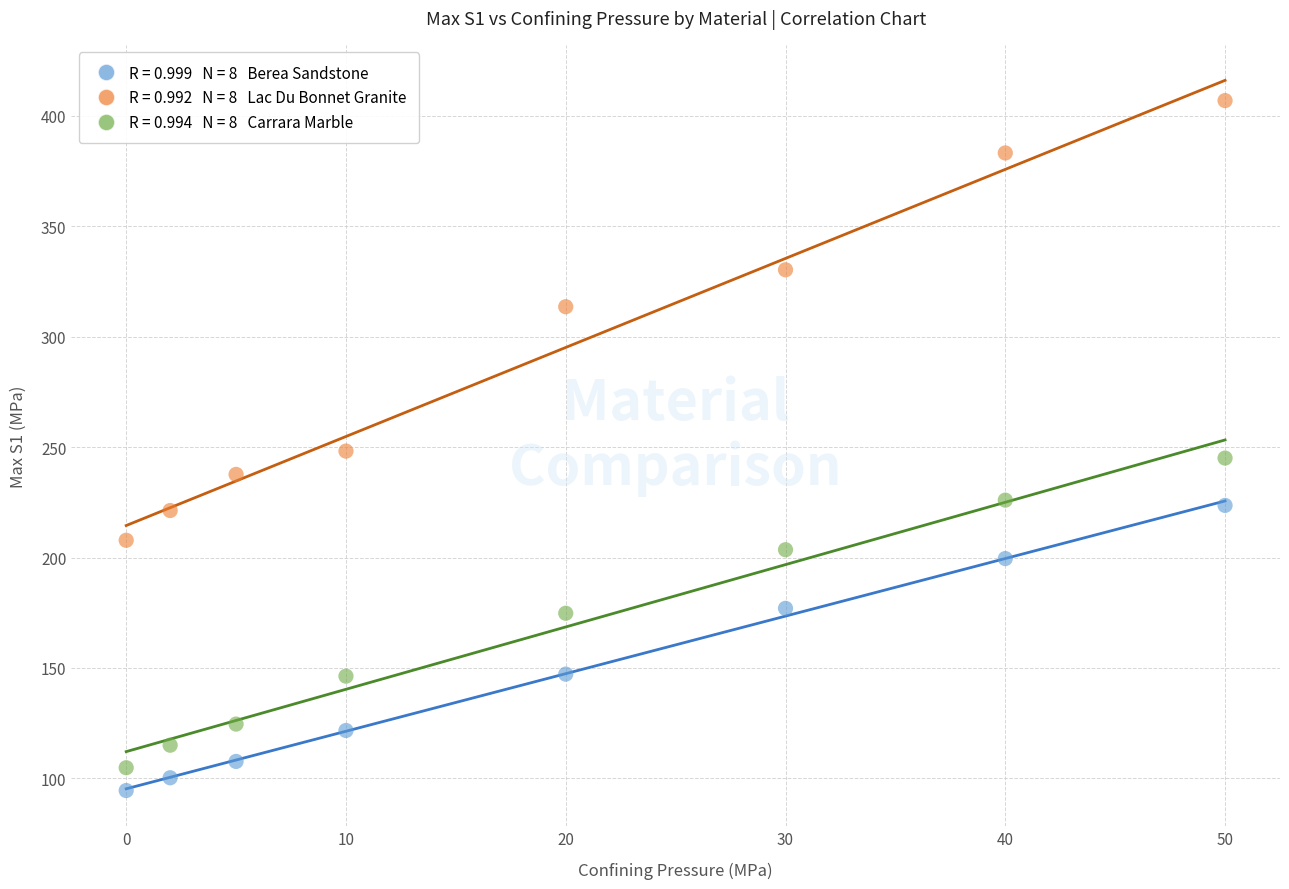

Across all data points, what is the range of X values (max minus min)?

50.0